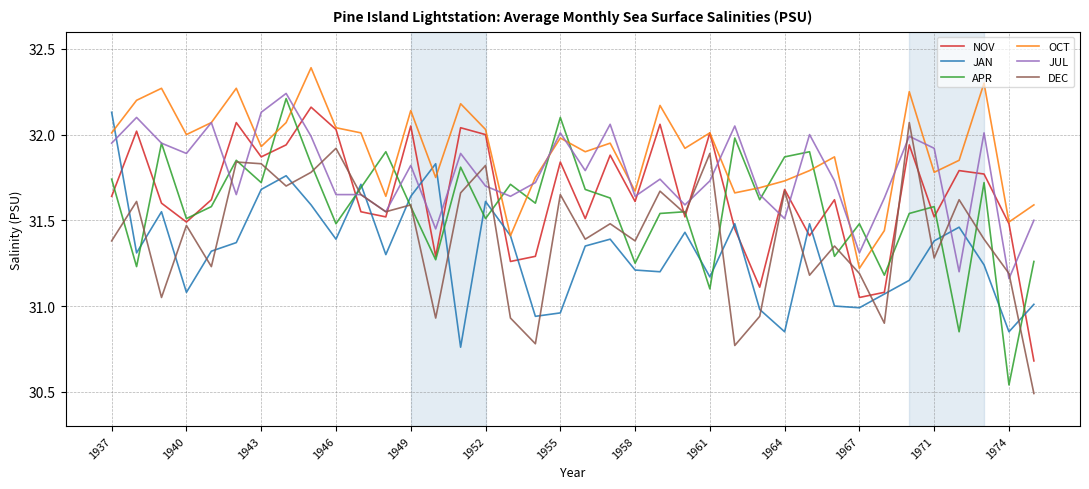

True or false: JAN and DEC cross at least once.

True